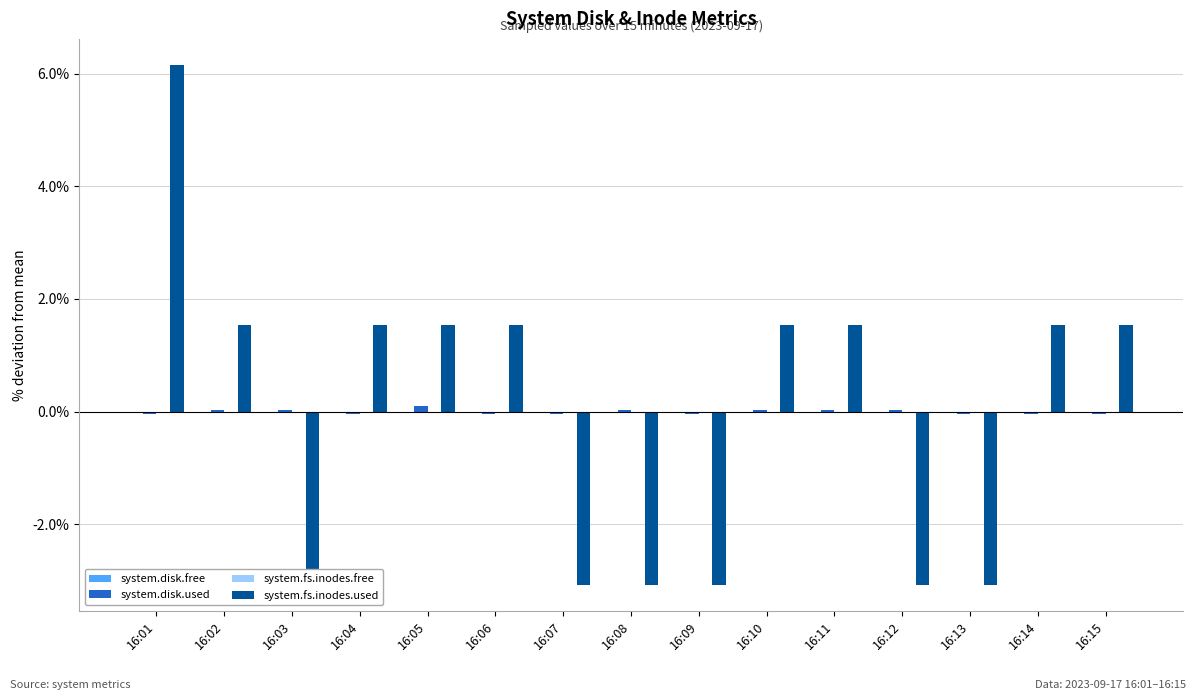

The value of system.disk.used at 16:12 is 0.0. True or false?

True